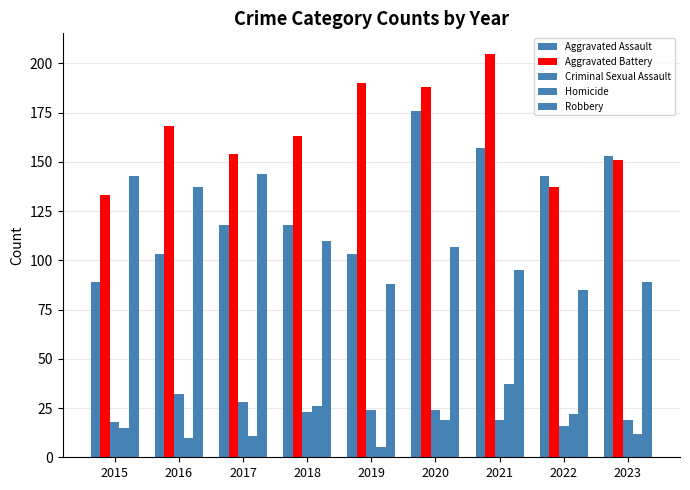

Between 2016 and 2023, which series saw the biggest shift?

Aggravated Assault